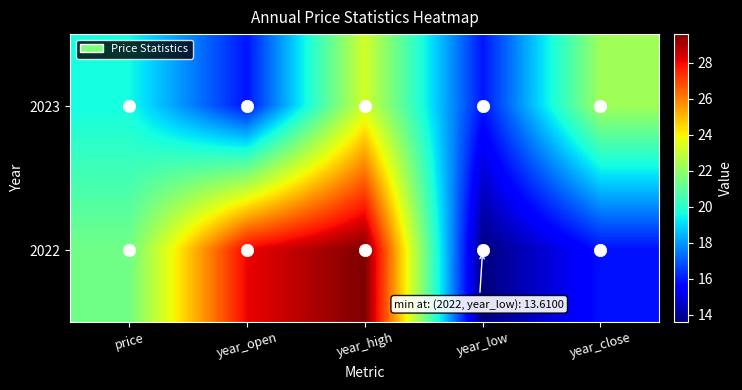

What is the total value across all series at price?

41.0